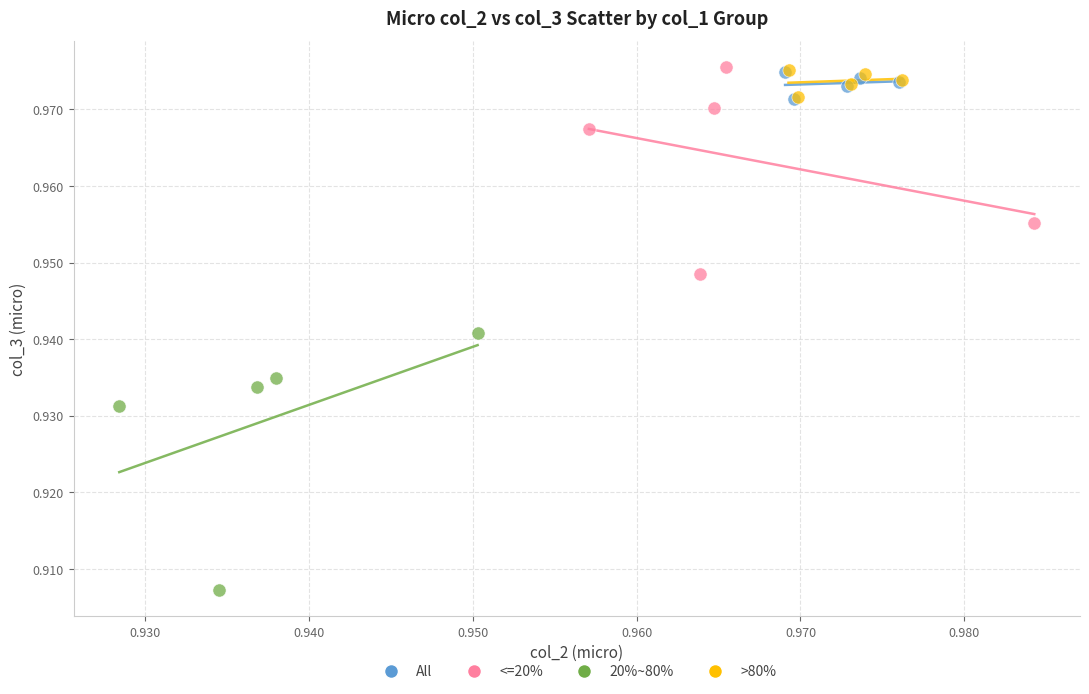

Which series has the widest spread of Y values?

20%~80%